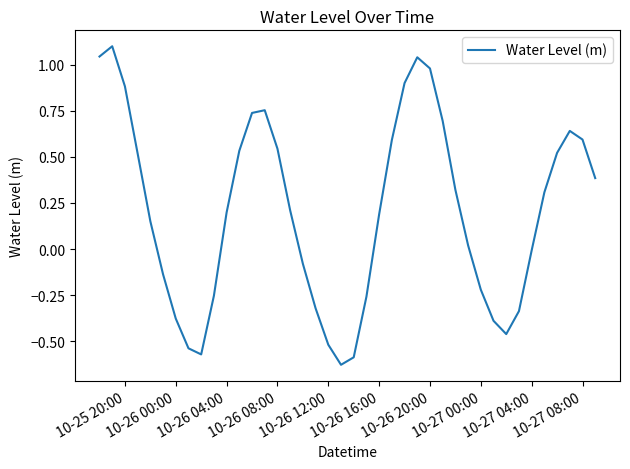

How many lines are shown in the chart?

1